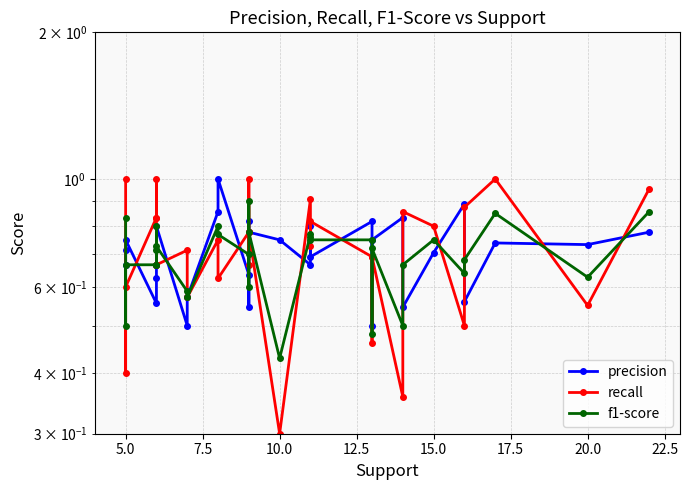

In f1-score, how many points are lower than both neighbors (excluding endpoints)?

9